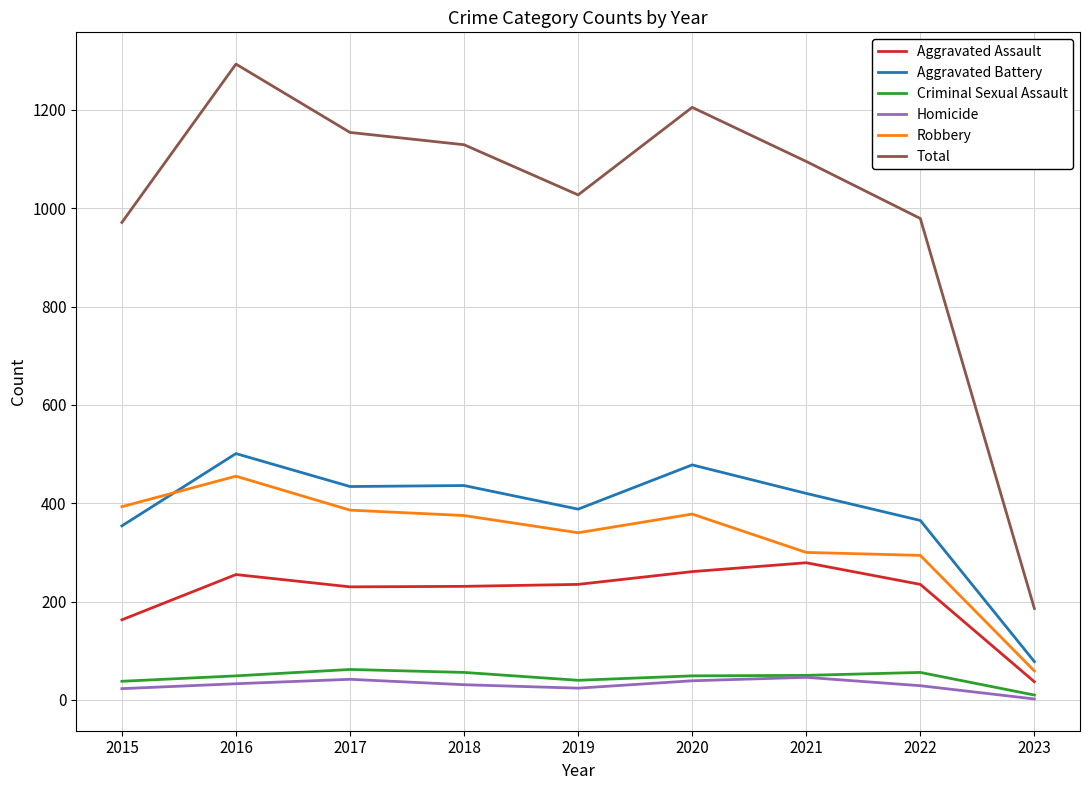

True or false: Aggravated Assault and Total cross at least once.

False